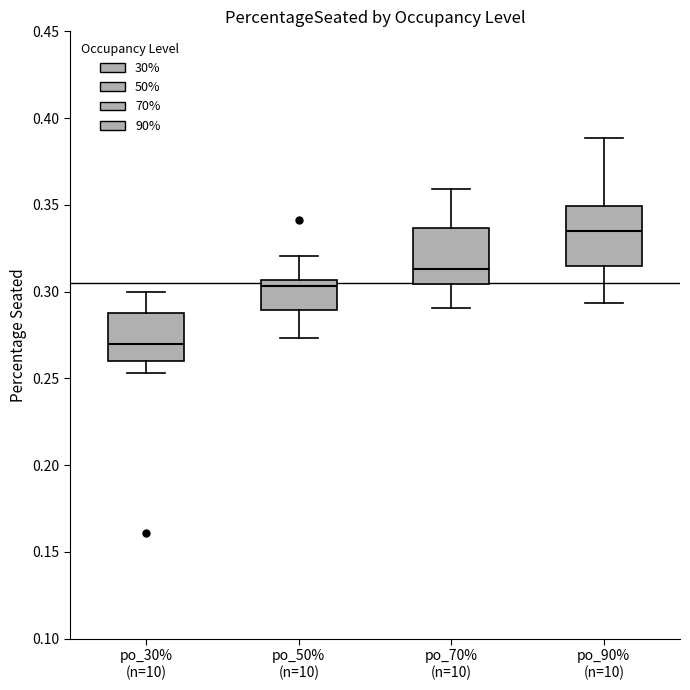

Which box's median line is the highest?

po_90% (n=10)